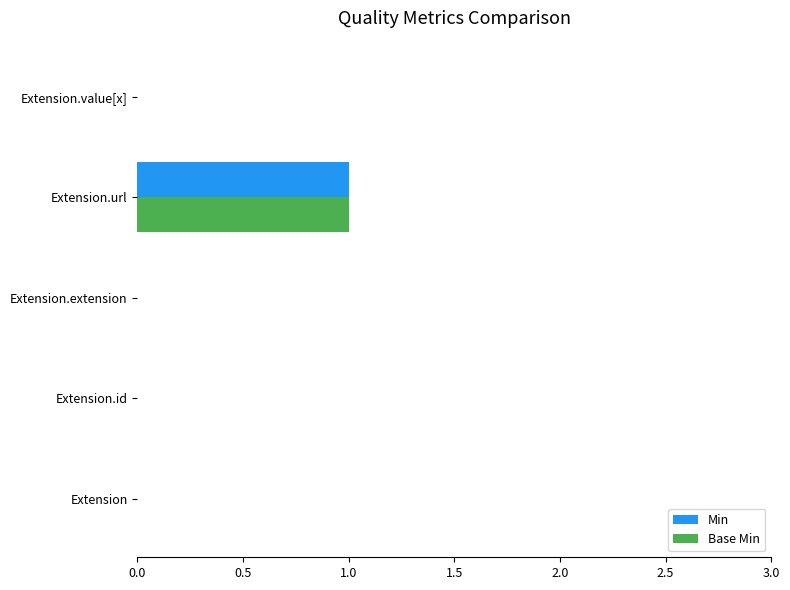

The Min series shows 1 at Extension.url. True or false?

True